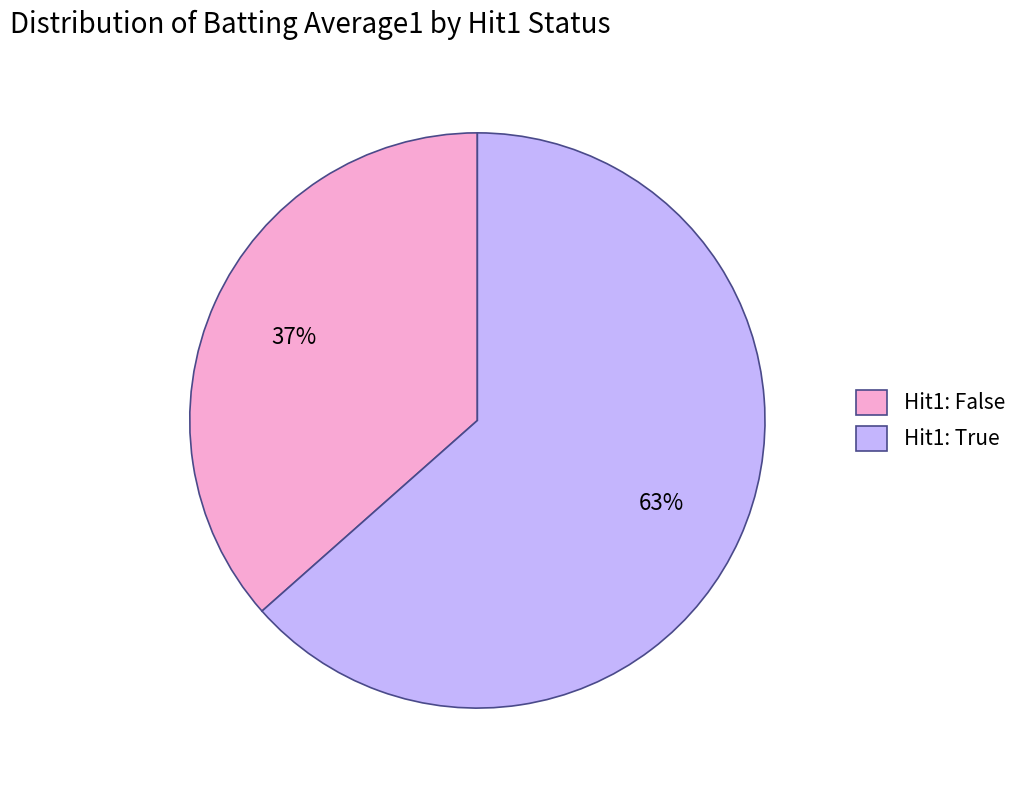

Combined, do Hit1: True and Hit1: False account for over 50%?

Yes